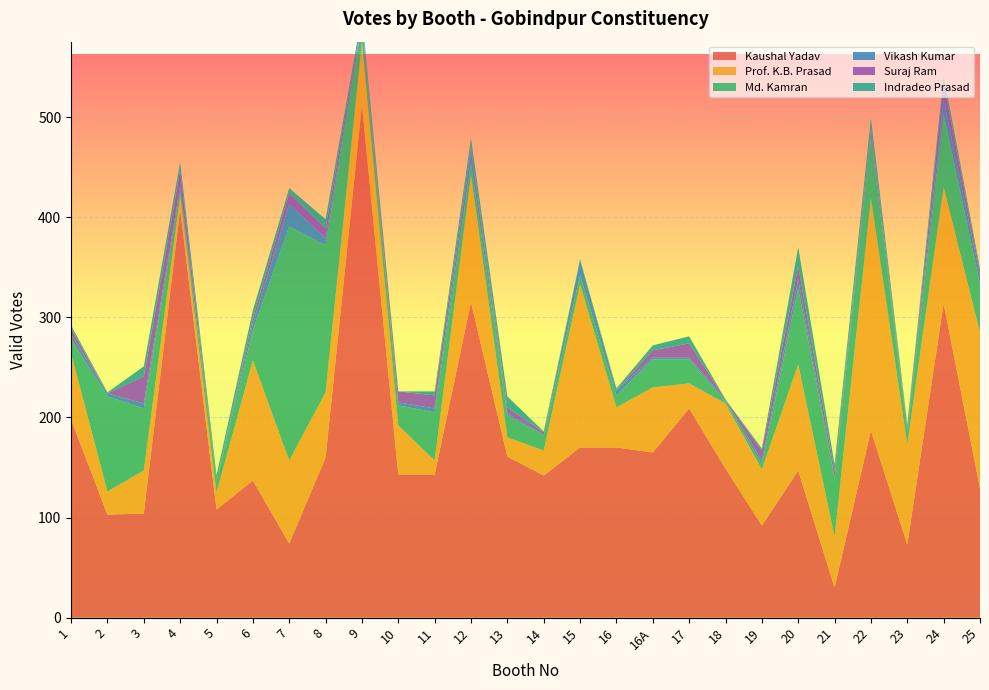

Reading left to right, transcribe all the data shown in this chart.

Kaushal Yadav: 198	103	104	408	108	137	74	160	512	143	143	315	161	142	170	170	165	209	149	92	147	30	187	73	314	129
Prof. K.B. Prasad: 66	23	43	13	17	120	83	65	63	49	14	127	19	25	163	40	65	25	65	56	106	51	232	100	116	156
Md. Kamran: 14	95	62	5	12	30	234	147	18	20	48	12	22	15	9	12	28	24	2	5	76	58	61	12	73	48
Vikash Kumar: 5	3	5	5	0	7	22	7	1	3	4	13	2	1	15	5	2	2	2	4	9	1	6	3	14	9
Suraj Ram: 6	0	27	16	0	5	11	10	3	11	13	4	6	2	0	0	7	14	0	10	13	6	3	2	17	4
Indradeo Prasad: 3	1	10	8	5	8	5	9	5	0	4	8	11	1	1	2	5	7	0	2	19	7	10	3	8	3